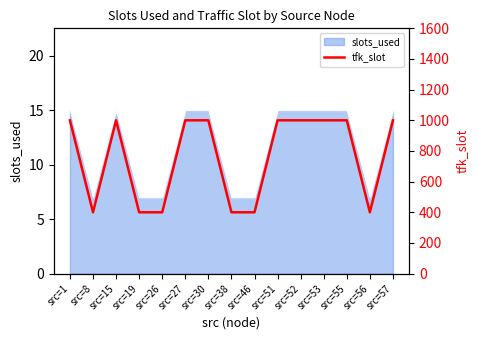

What is the lowest value of the slots_used series?

7